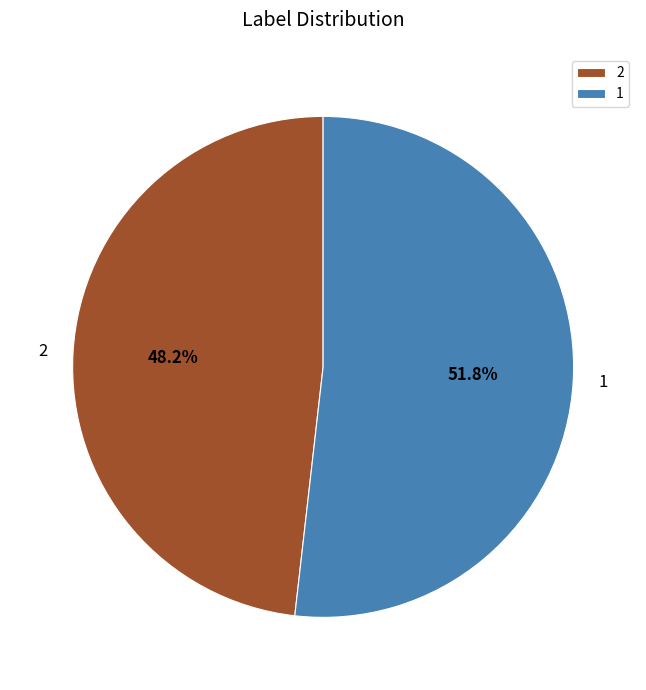

What is the smallest slice in the pie chart?

2